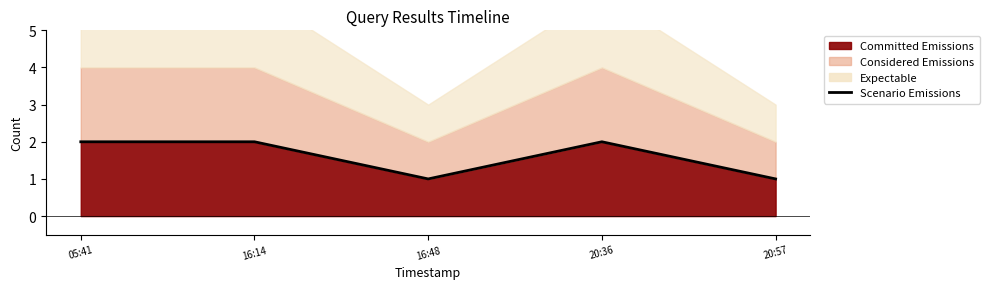

What is the label of the 1st point from the left?

05:41